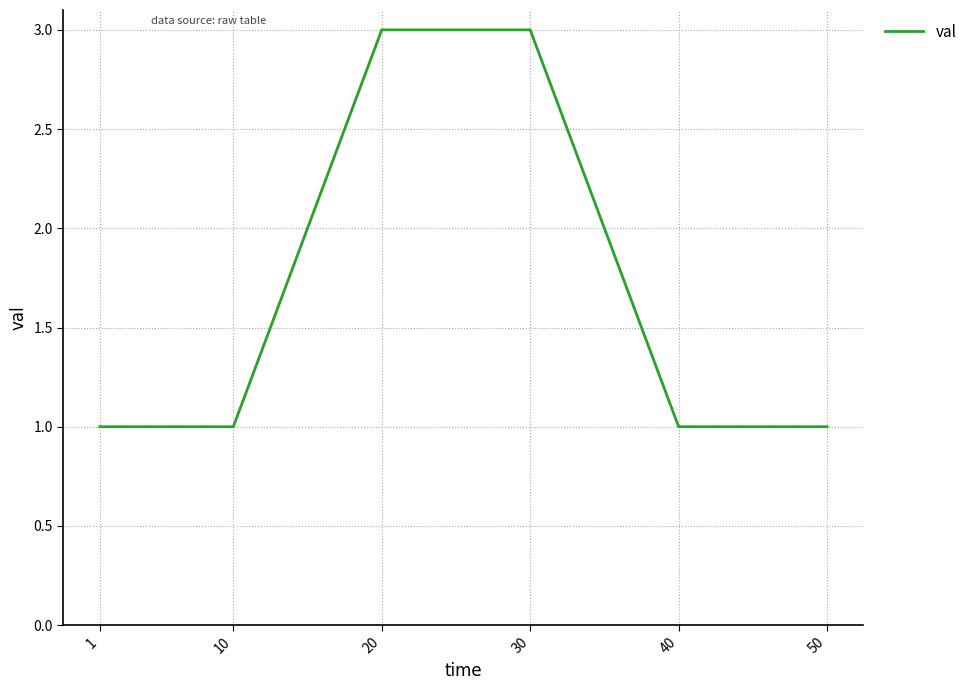

Reading right to left, list all the values displayed in this chart.

1	1	3	3	1	1